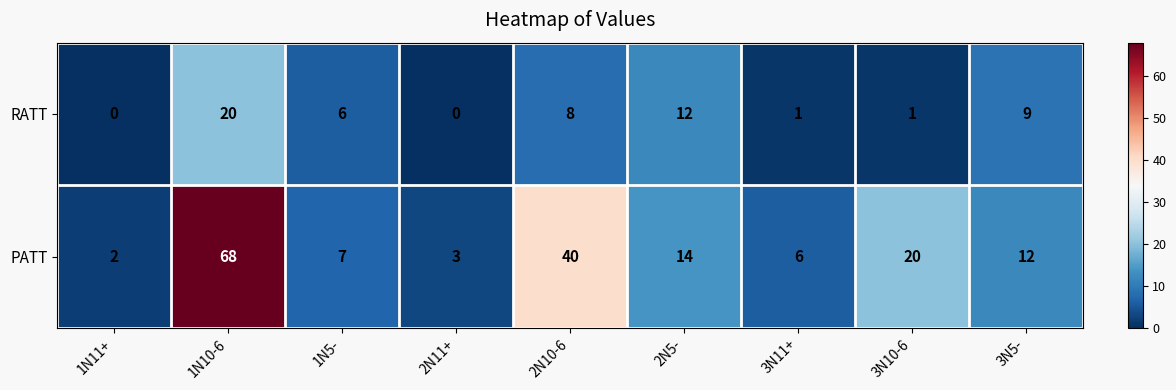

How many categories are shown in the chart?

9